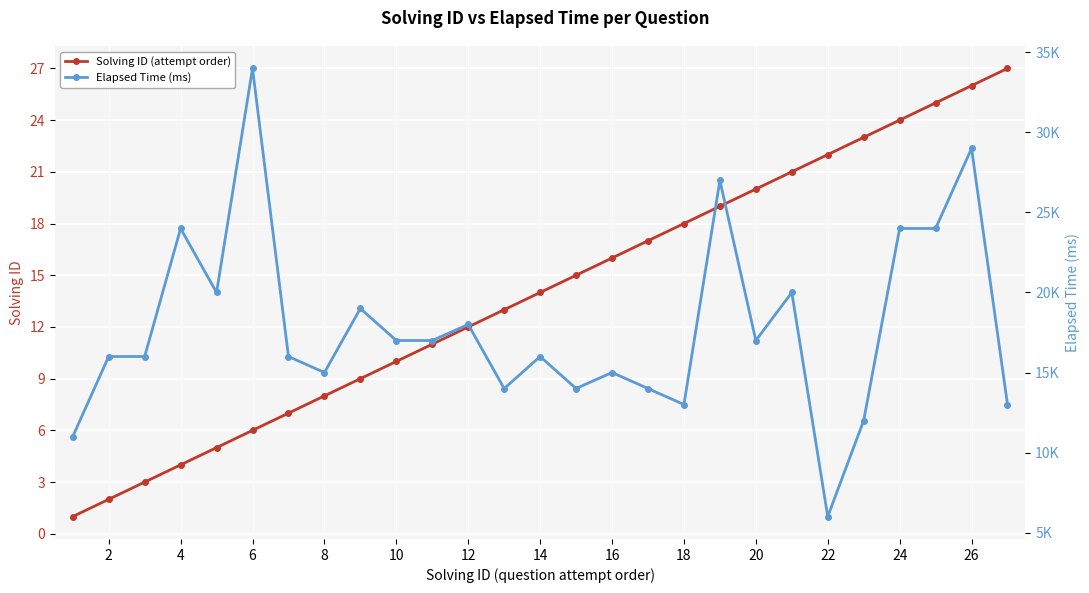

True or false: Solving ID (attempt order) and Elapsed Time (ms) cross at least once.

False